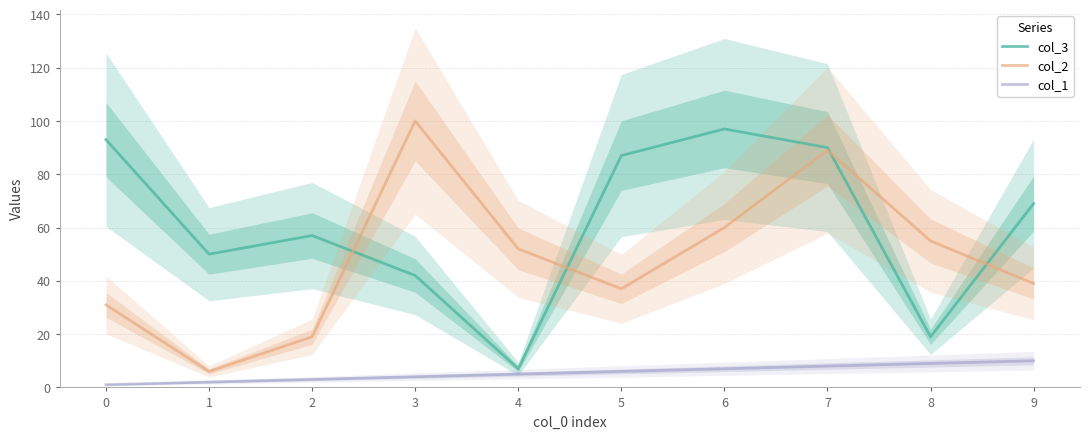

At which category is the sum across all series the highest?

7